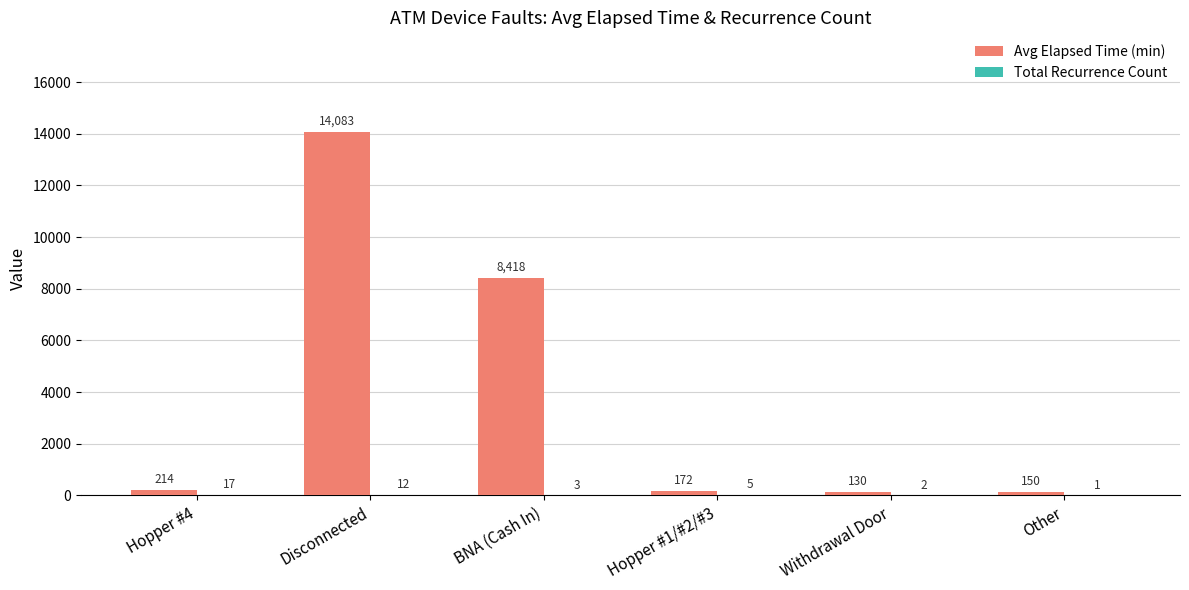

How many groups of bars are there?

6